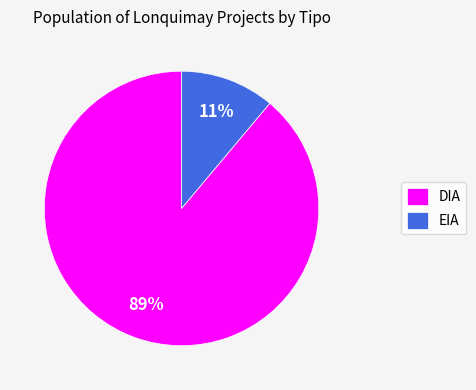

How many segments does this pie chart have?

2